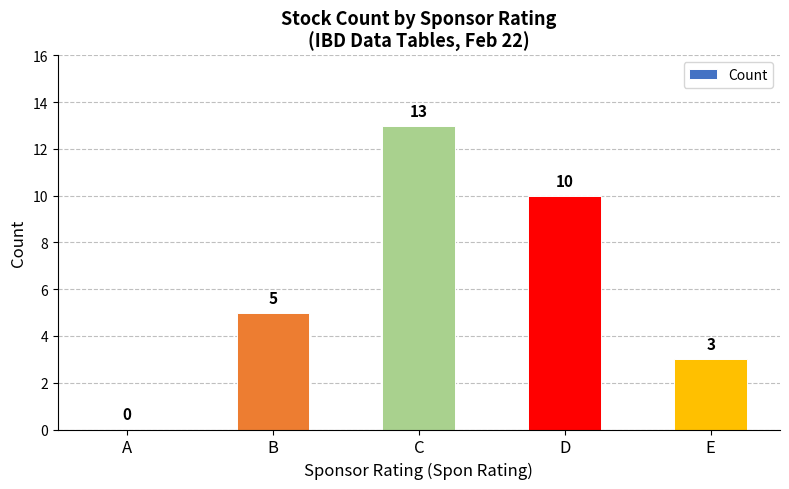

Are the bars horizontal?

No